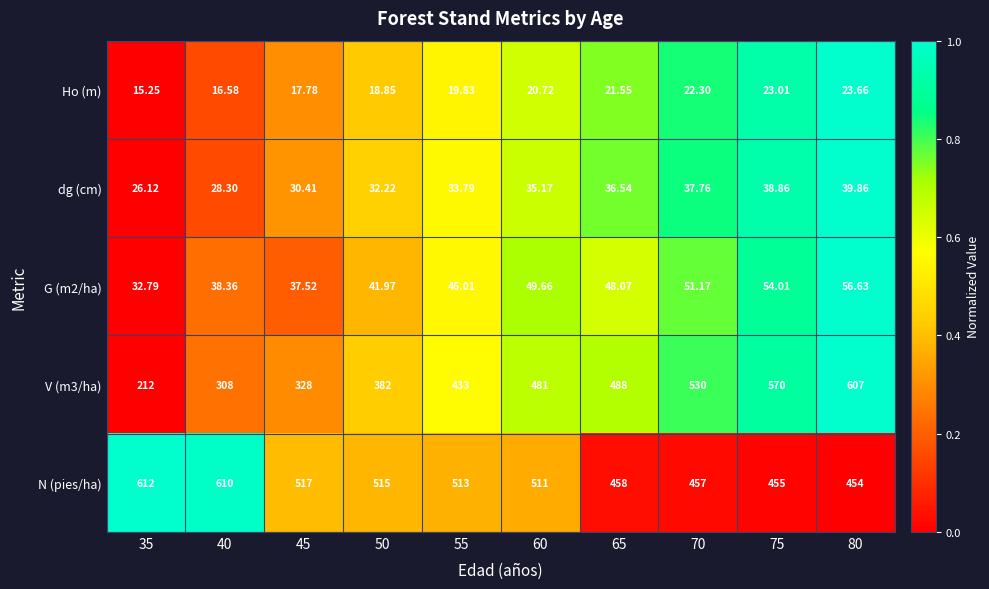

Which series has the largest total across all categories?

N (pies/ha)